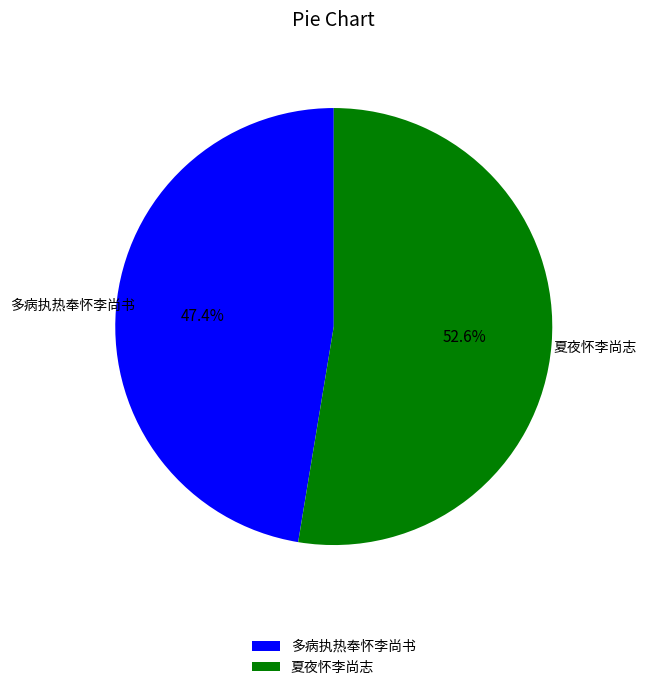

True or false: 夏夜怀李尚志 accounts for 18% of the total.

False